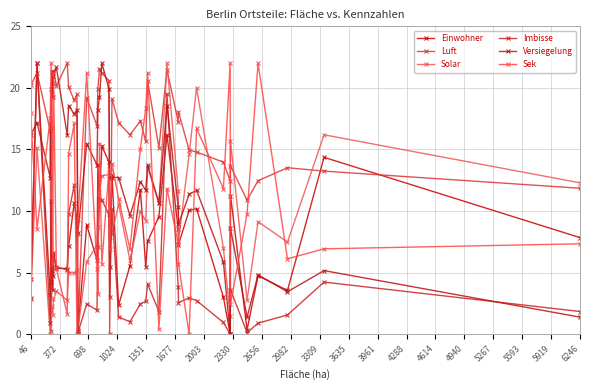

How many lines are shown in the chart?

6